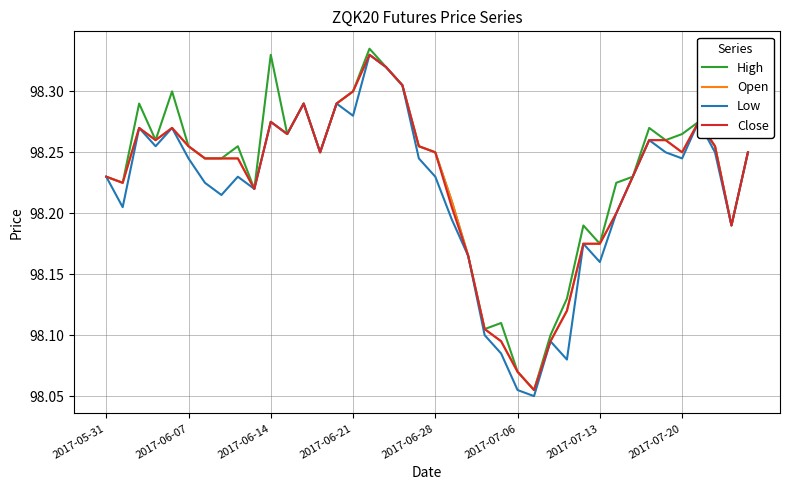

True or false: High and Open intersect in this chart.

False